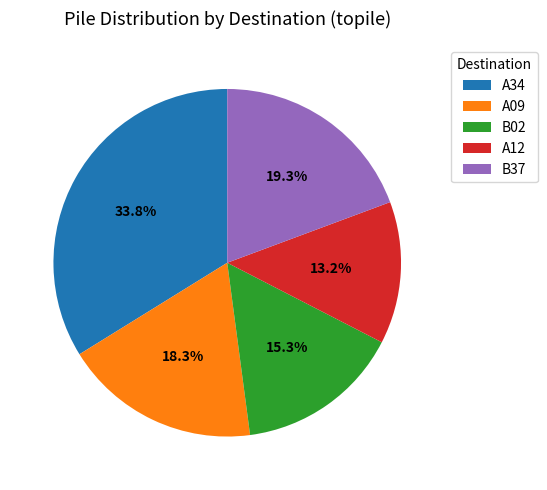

Does A09 represent more than half of the total?

No